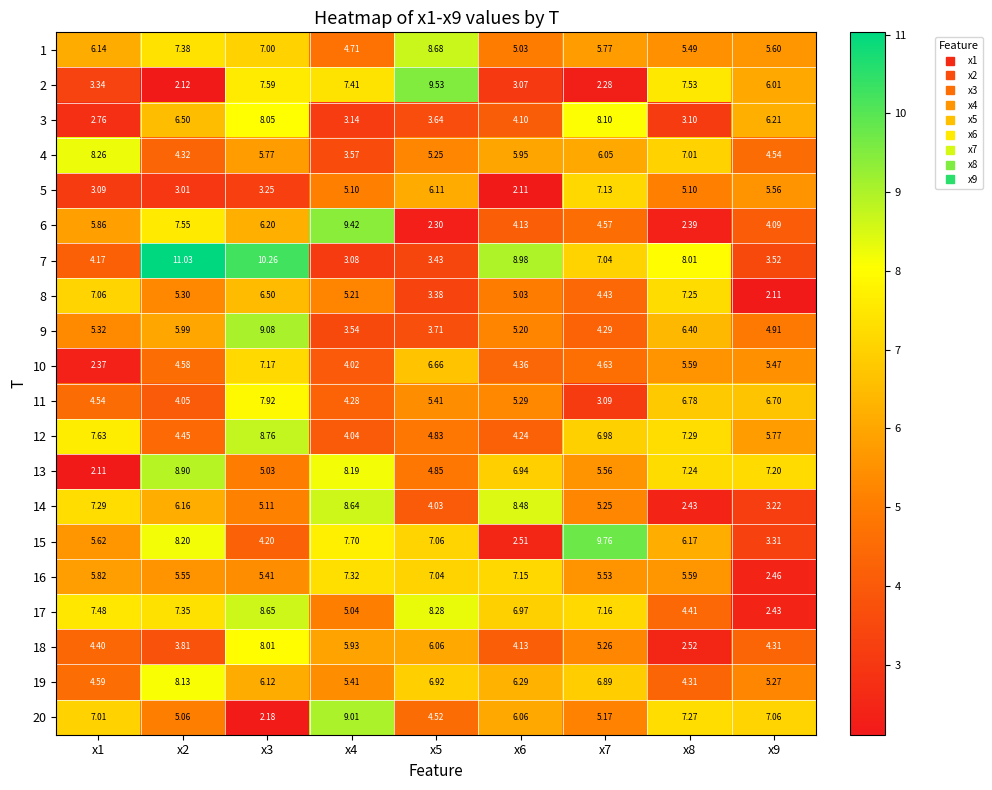

Is the value of 7 at x6 greater than the value of 8 at x9?

Yes